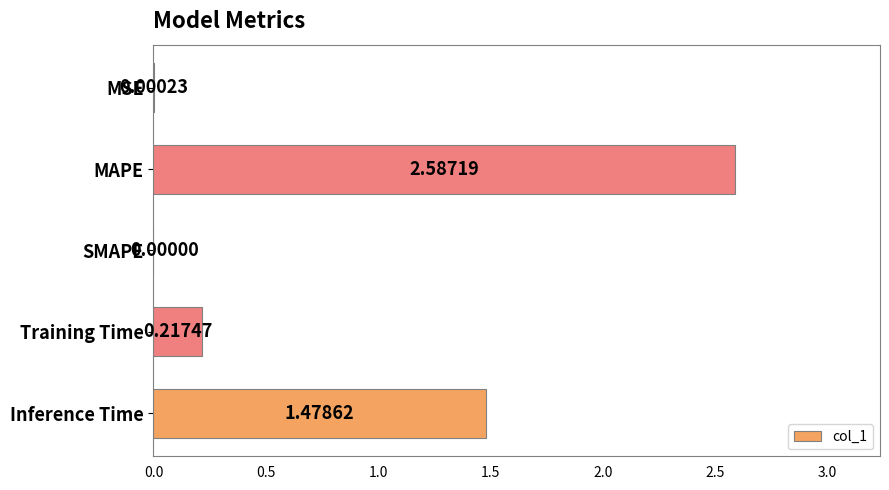

Which has a higher value, MAPE or Training Time?

MAPE